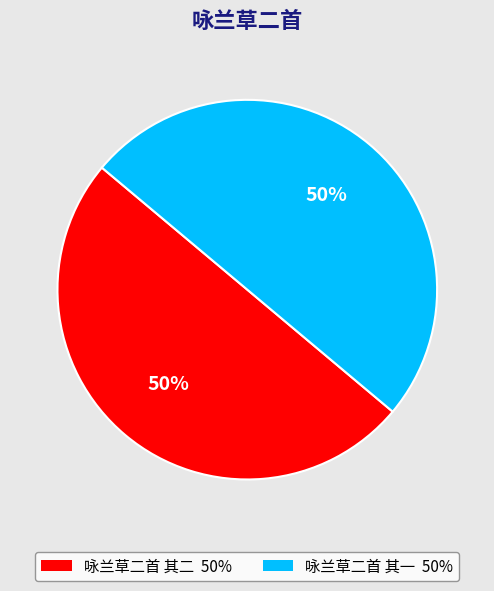

The 咏兰草二首 其一 slice represents 38% of the pie. True or false?

False